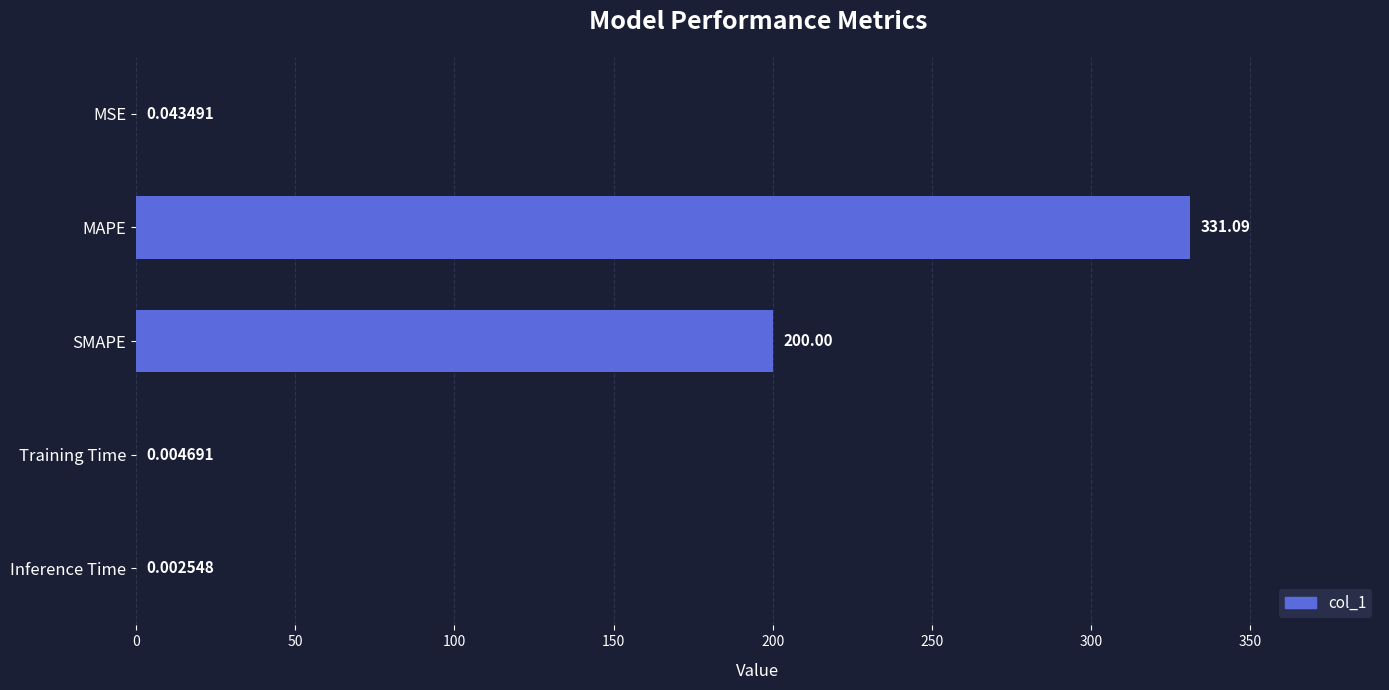

Which has a higher value, MSE or MAPE?

MAPE